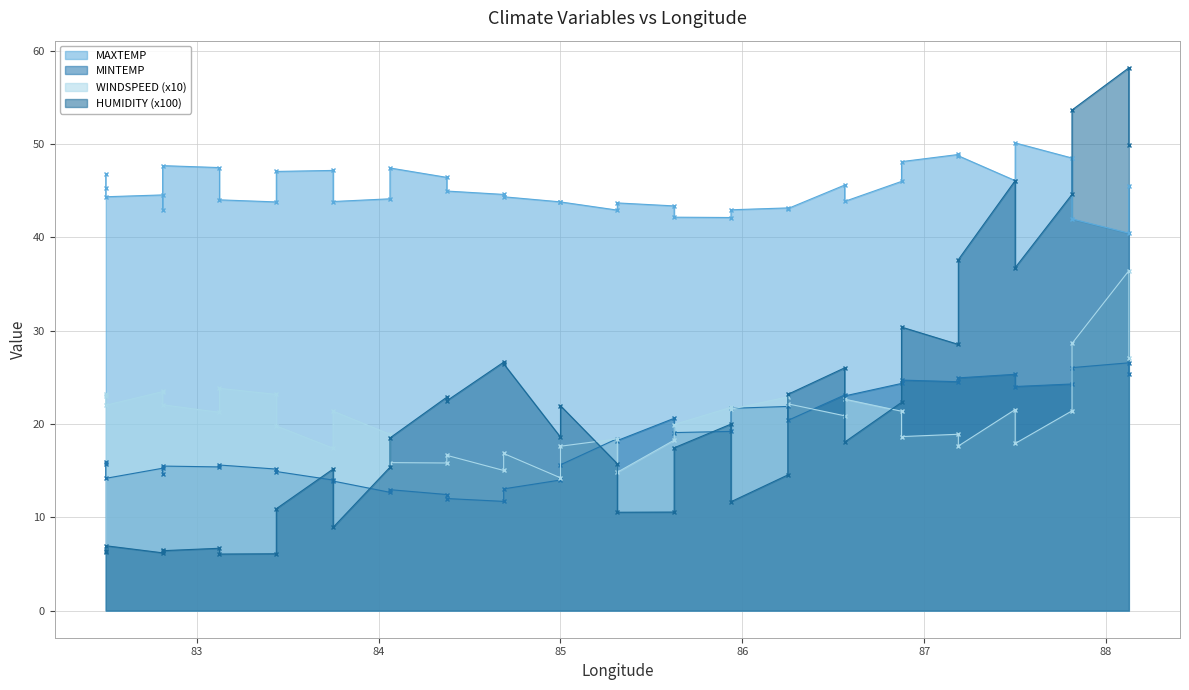

In HUMIDITY, how many points are lower than both neighbors (excluding endpoints)?

3